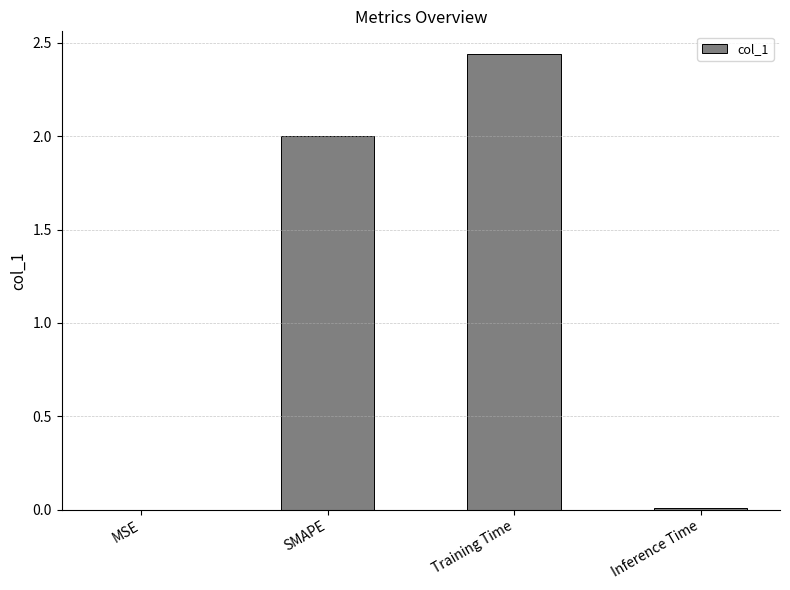

At which category does the chart reach its peak across all series?

Training Time